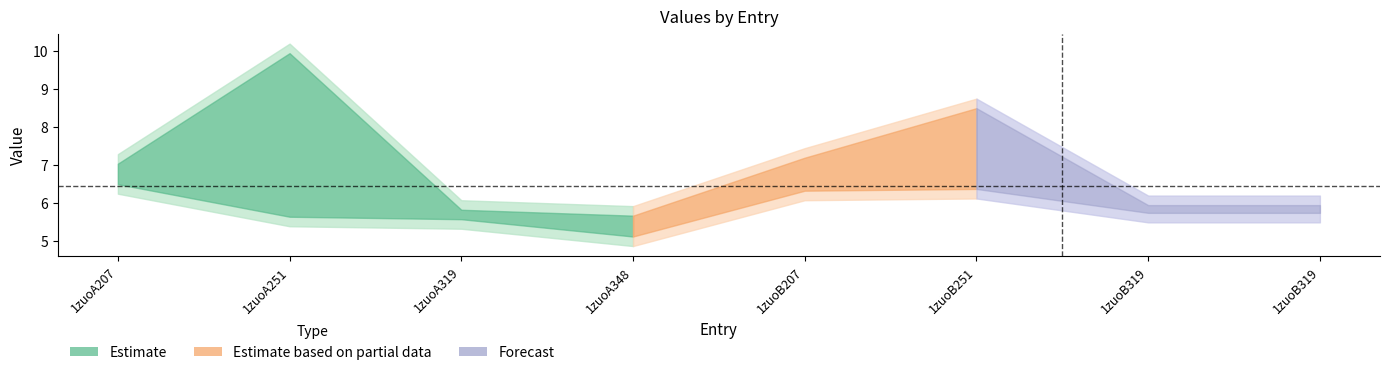

What is the maximum value shown in the chart?

9.9